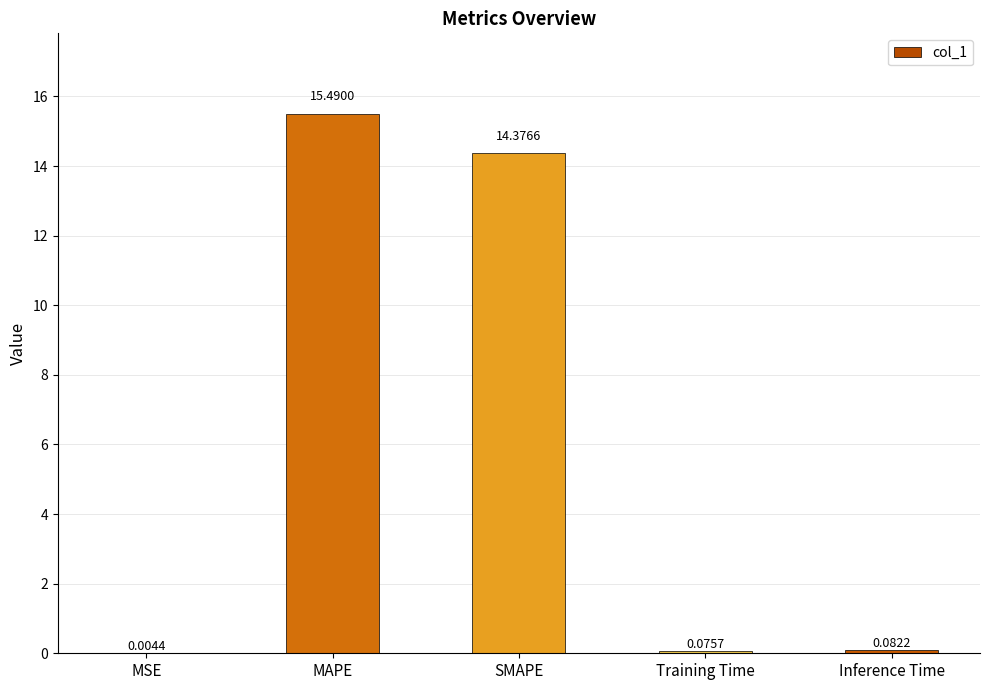

Which category has the highest value across all series?

MAPE